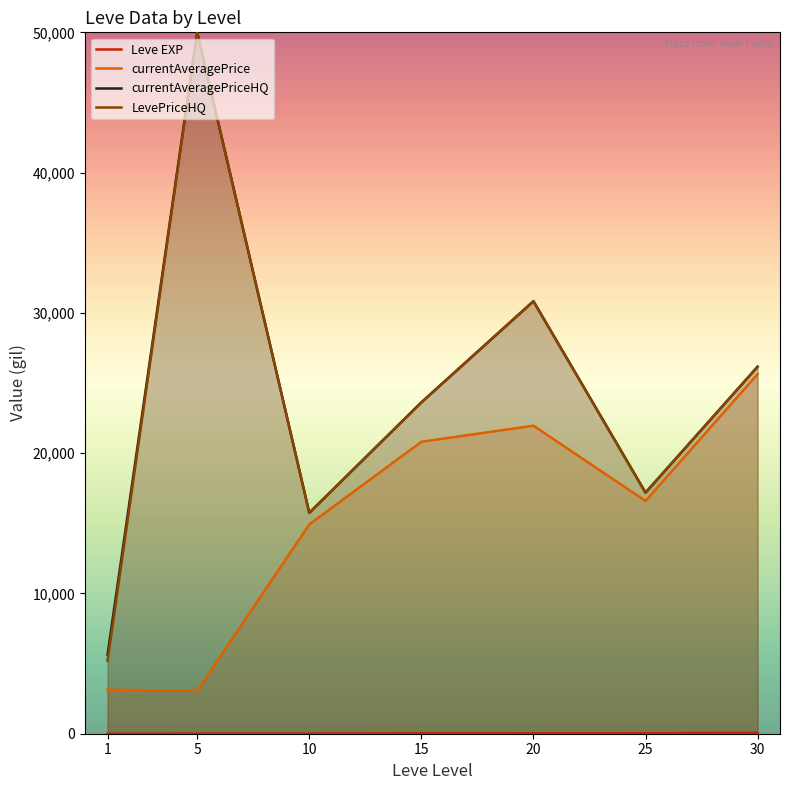

Between 1 and 25, which series saw the biggest shift?

currentAveragePrice